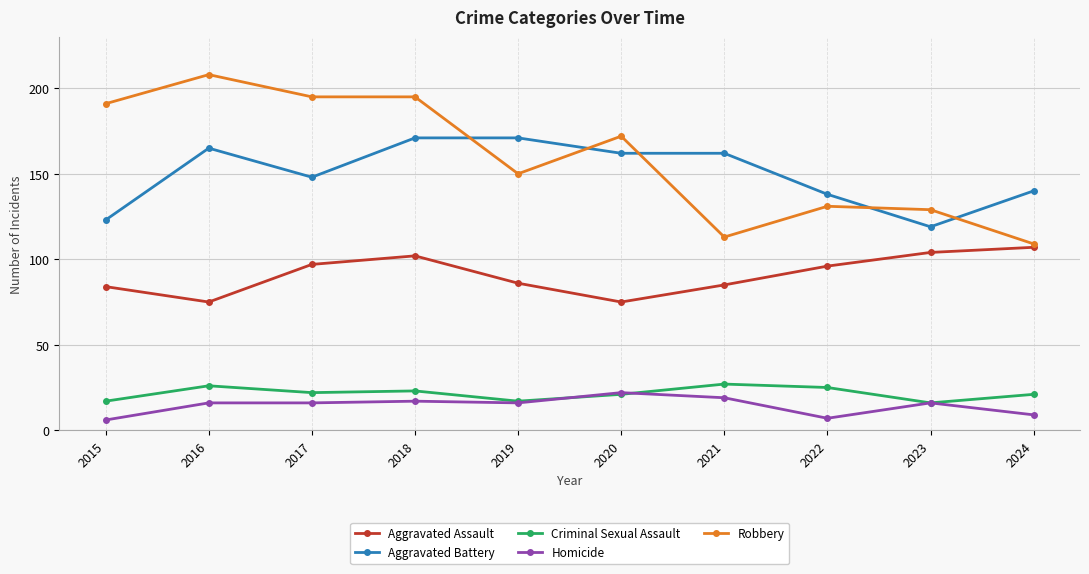

True or false: Aggravated Battery and Homicide intersect in this chart.

False